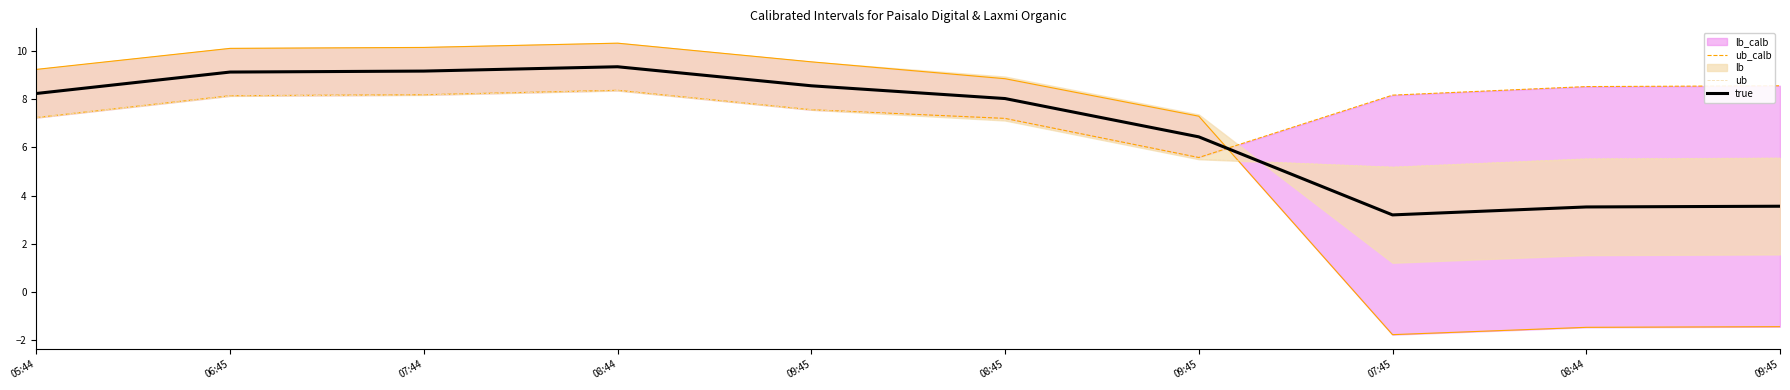

How many values in the true series exceed 8?

6